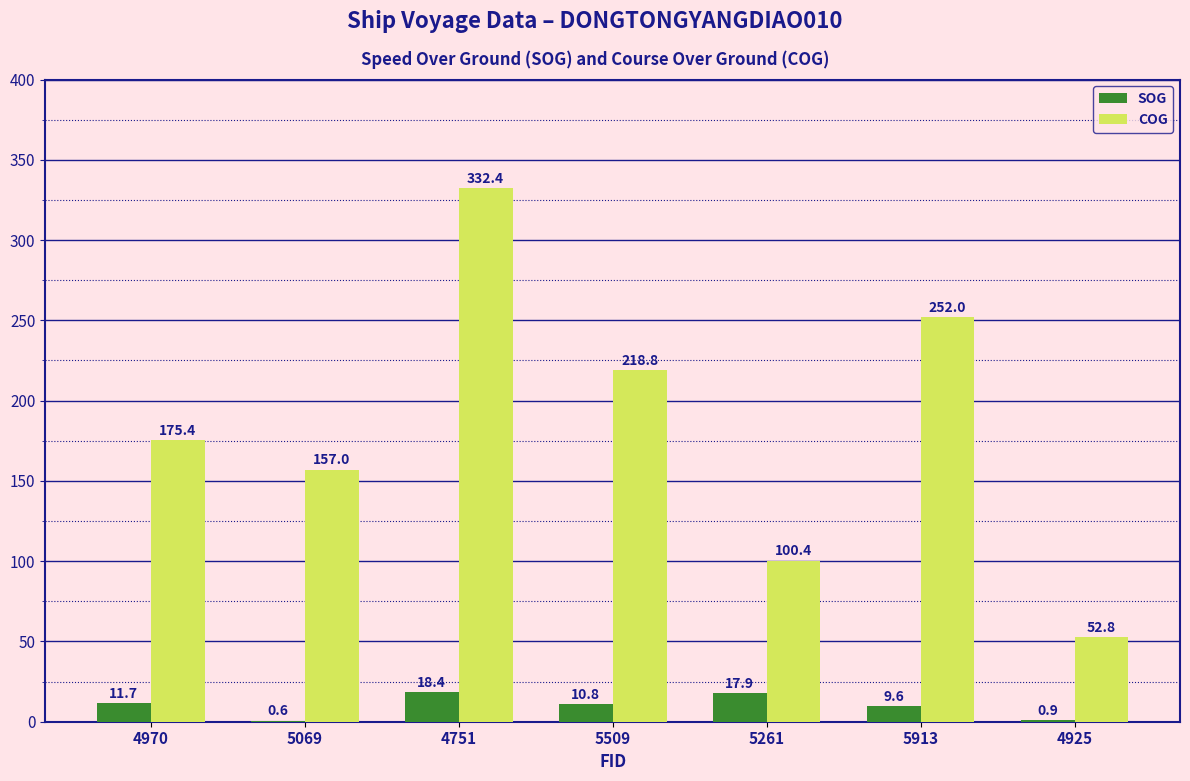

The SOG series shows 0.6 at 5069. True or false?

True